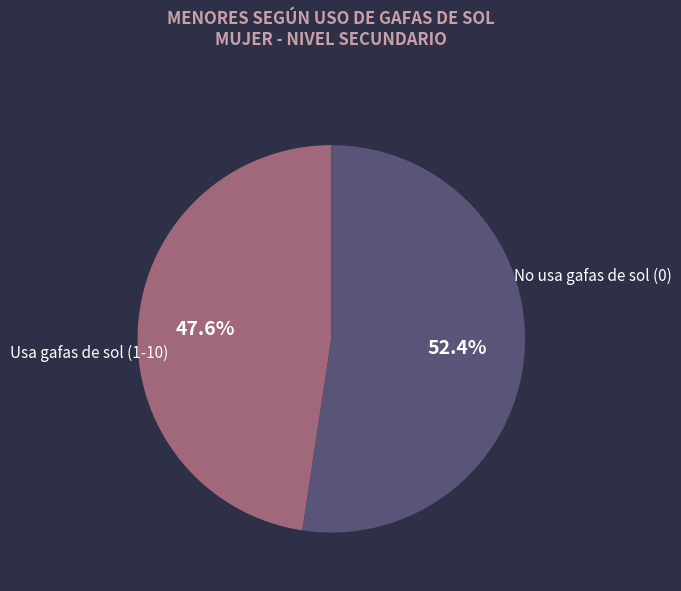

Combined, what portion of the pie is No usa gafas de sol (0) and Usa gafas de sol (1-10)?

100.0%